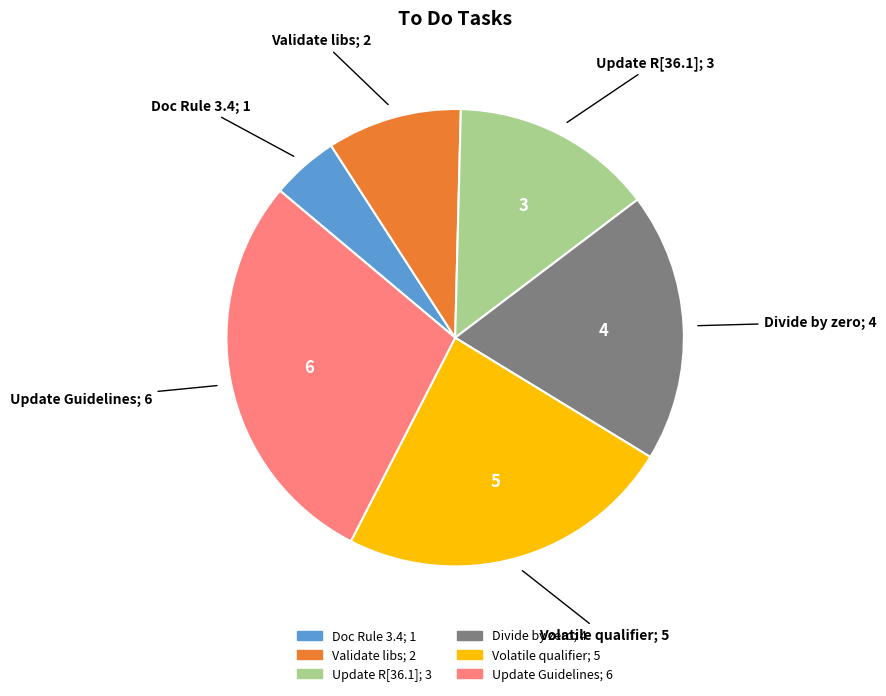

Count the number of slices in the pie.

6